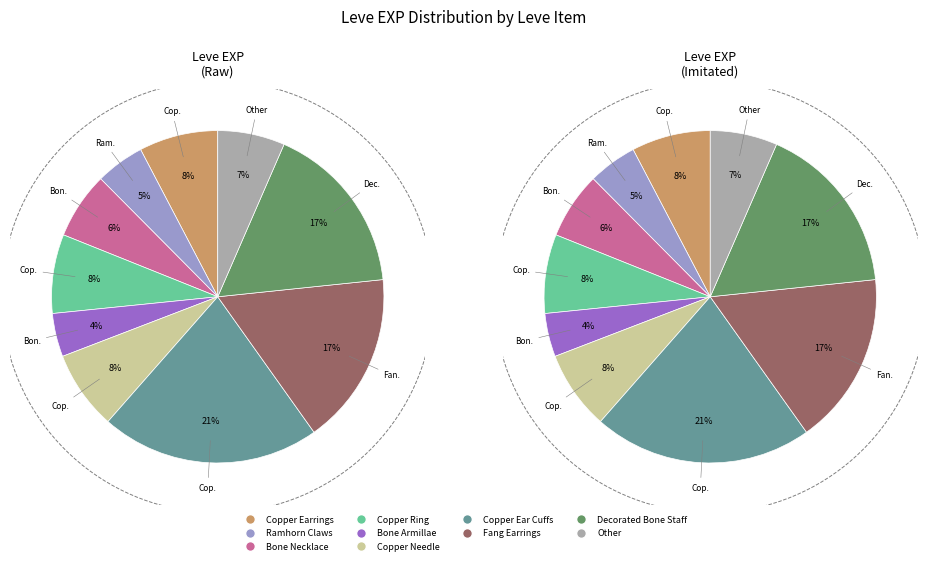

Do Bone Staff and Bone Brand together represent more than half of the pie?

No